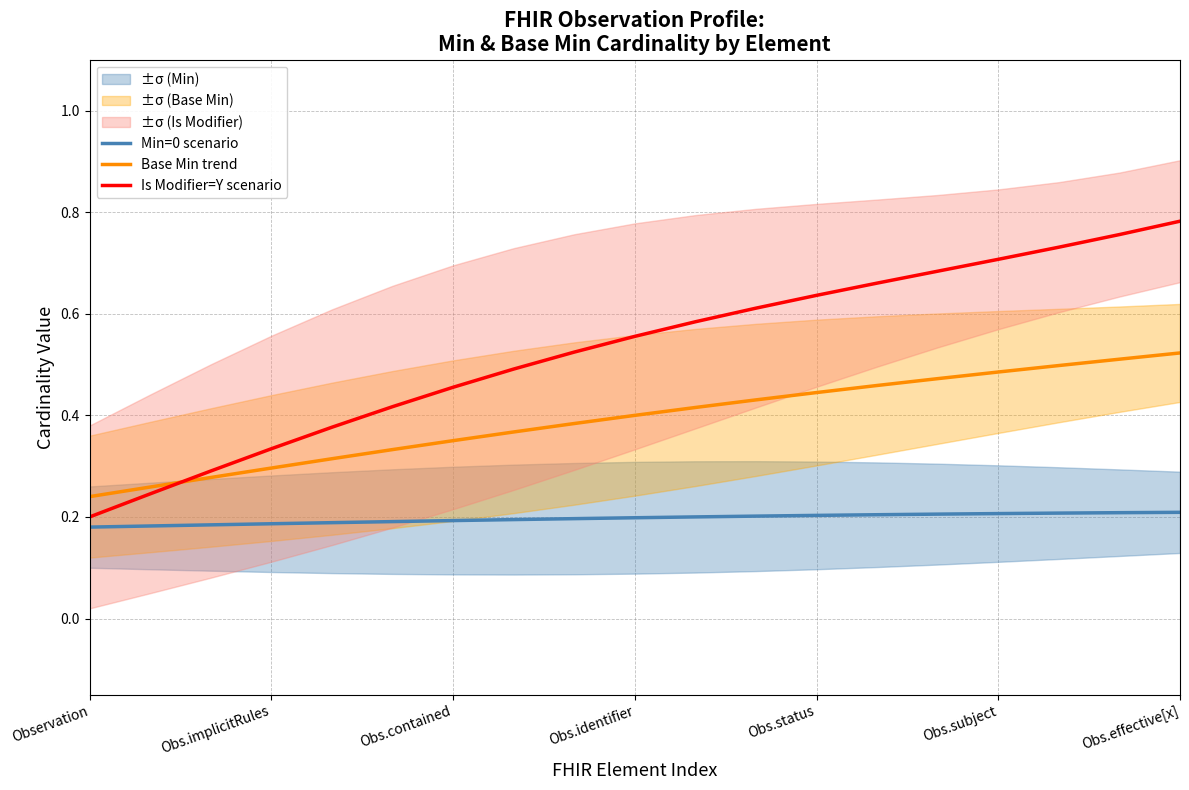

How many series are shown in this chart?

3